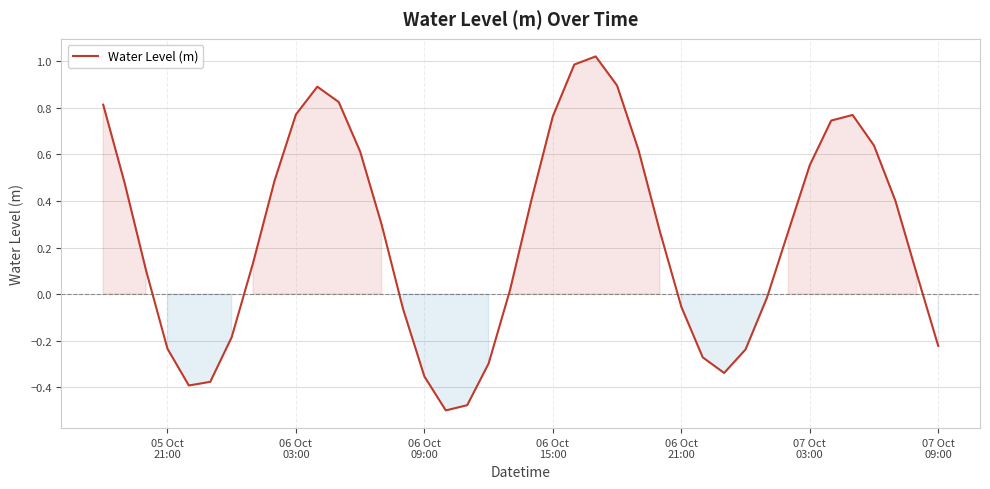

What is the difference between the maximum and minimum values?

1.5